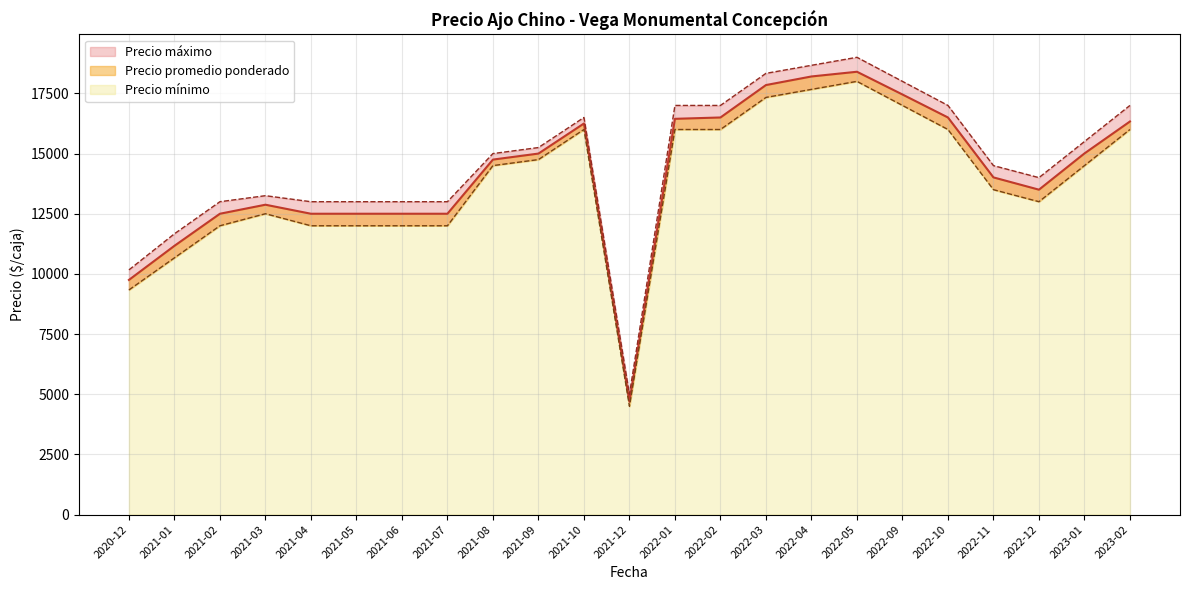

At which label does Precio promedio ponderado first exceed 12500?

2021-03